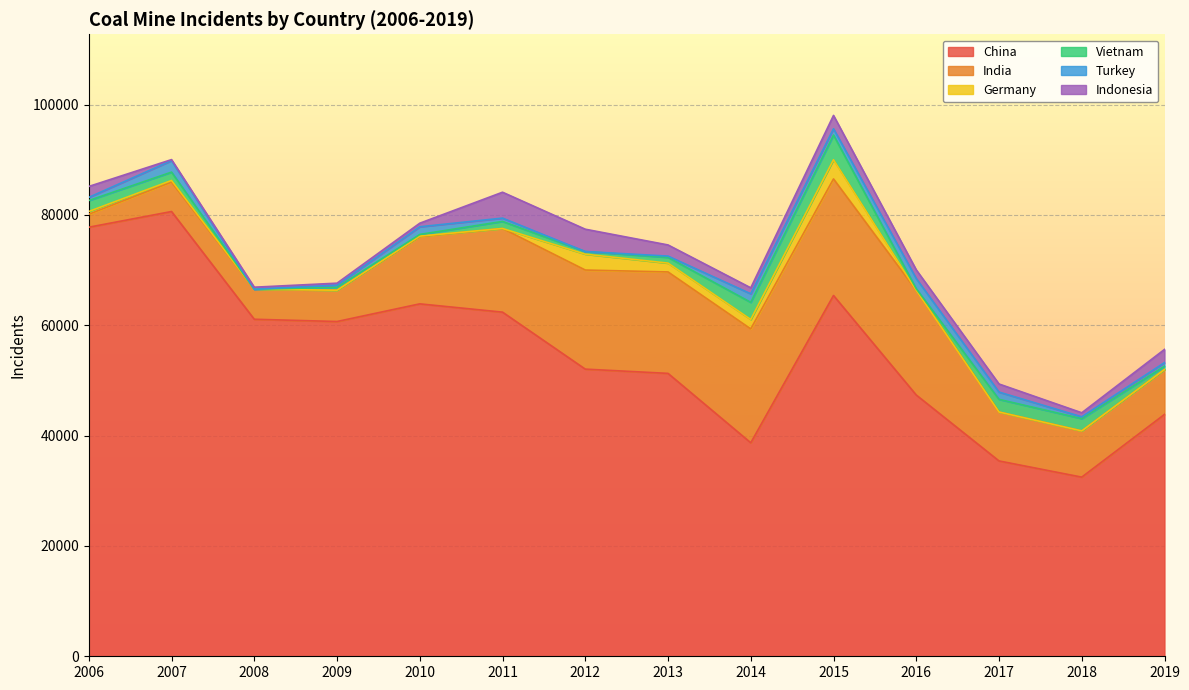

Rank the series at 2017 from highest to lowest value.

China, India, Vietnam, Indonesia, Turkey, Germany